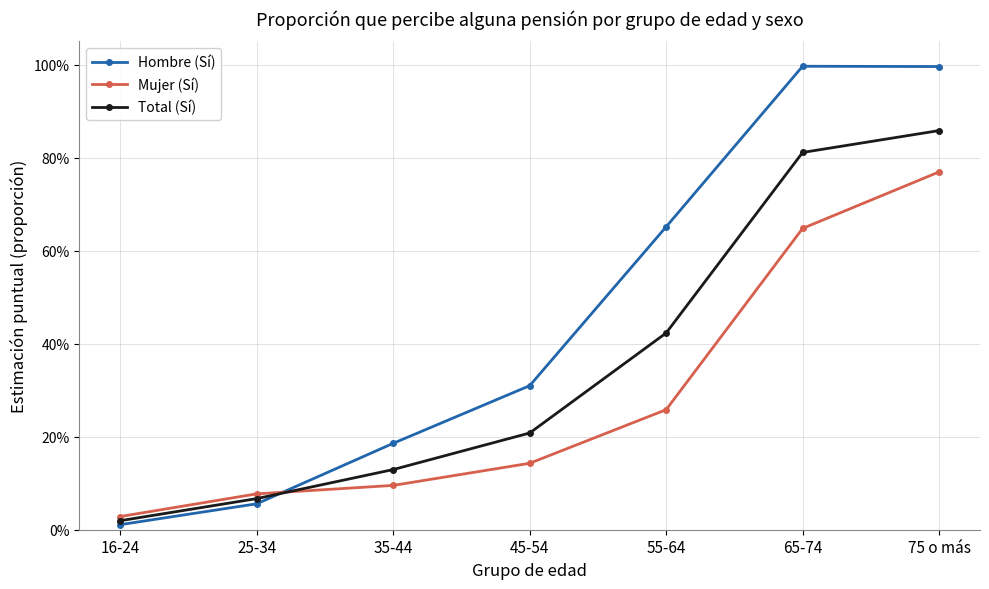

What is the value of the Total (Sí) point at the 6th from the left?

0.8